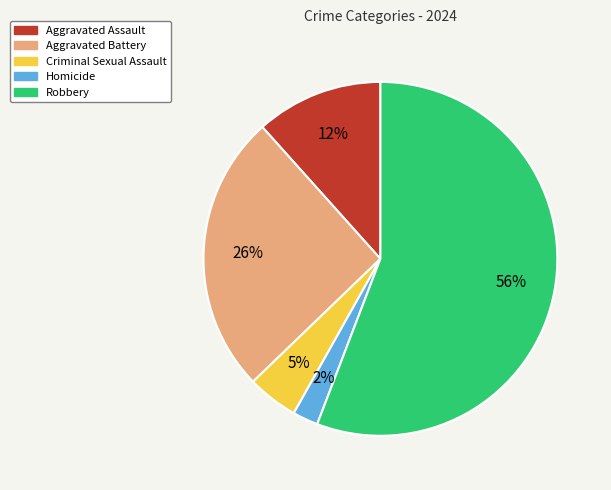

What is the largest slice in the pie chart?

Robbery